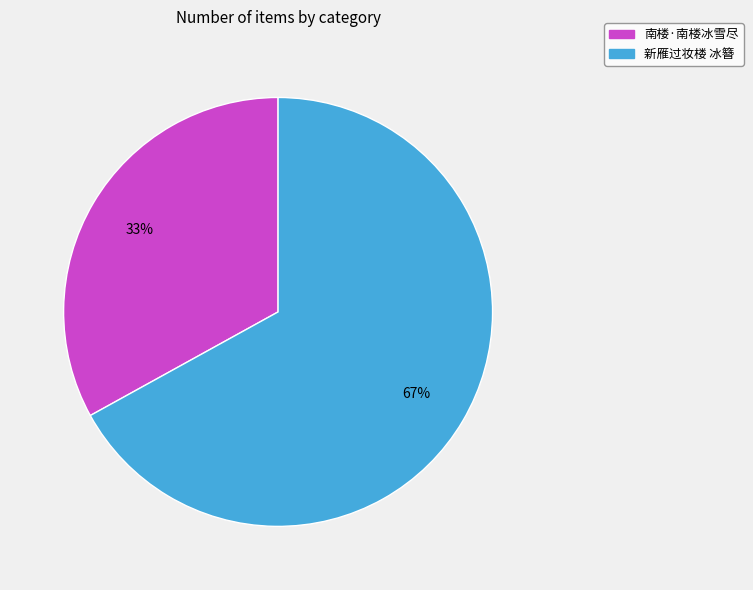

Between 新雁过妆楼 冰簪 and 南楼·南楼冰雪尽, which is larger?

新雁过妆楼 冰簪